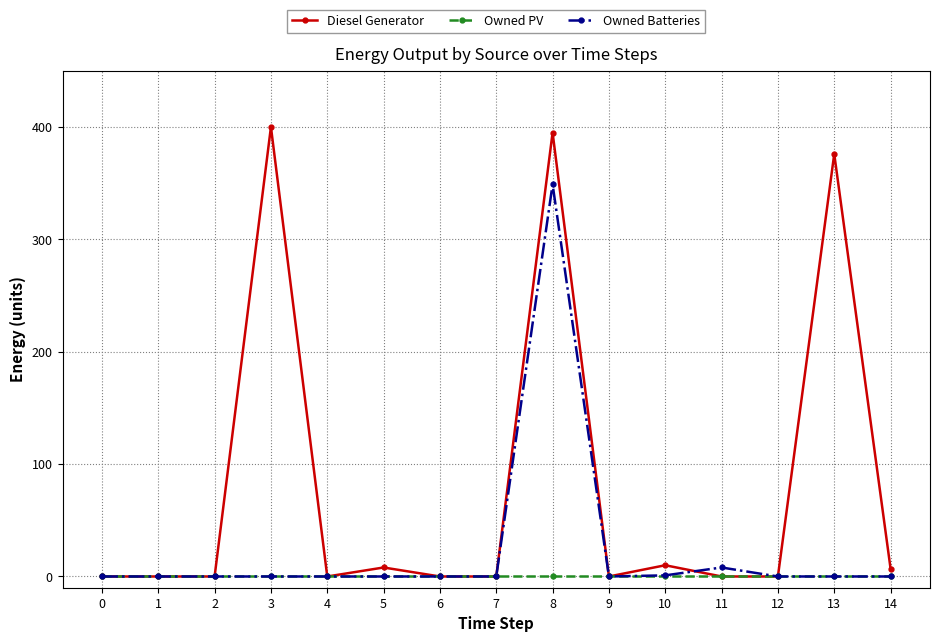

Is this an area chart (filled region under the line)?

No